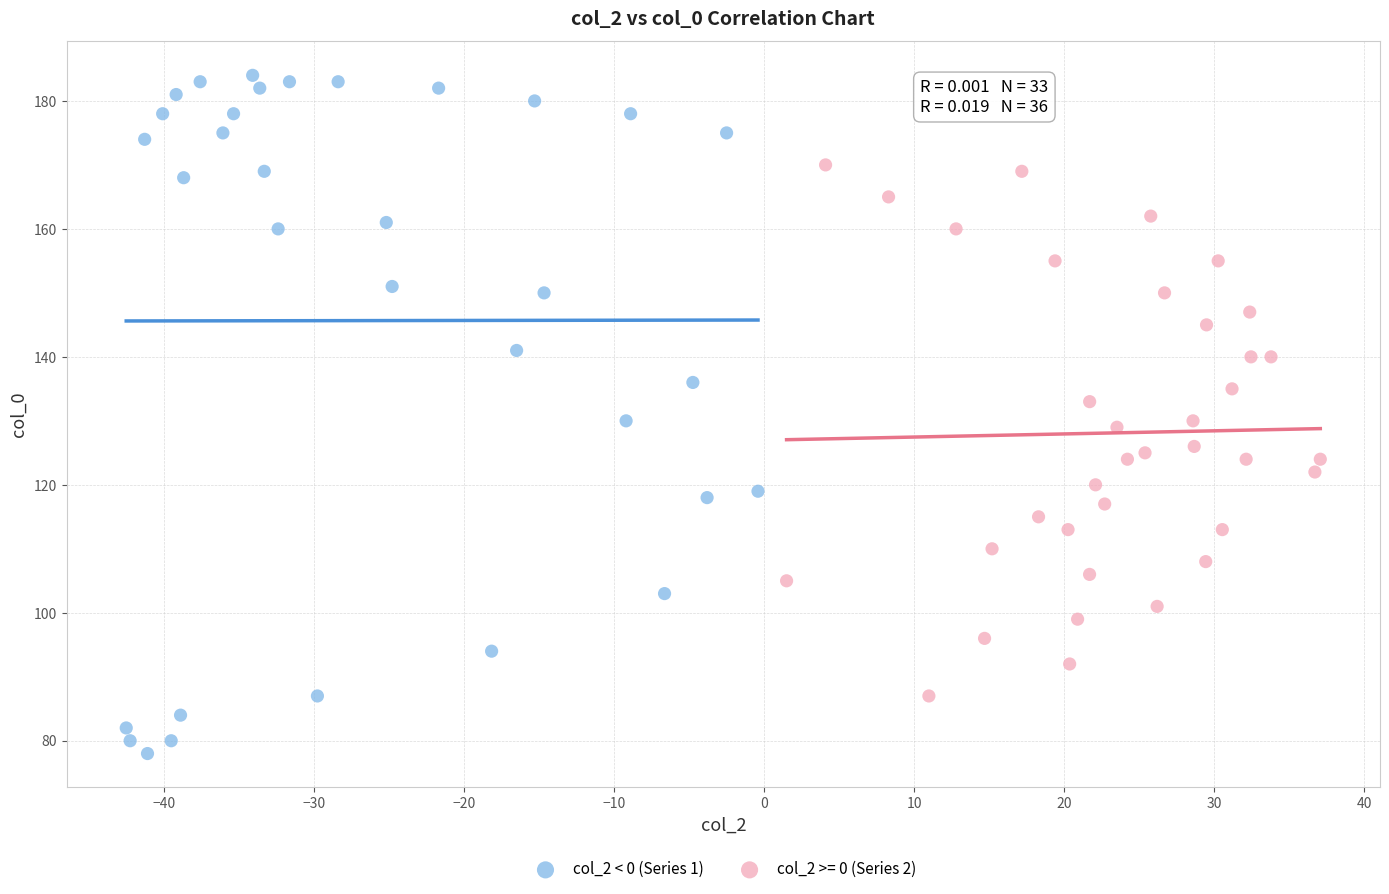

Which series reaches the minimum Y coordinate?

col_2 < 0 (Series 1)